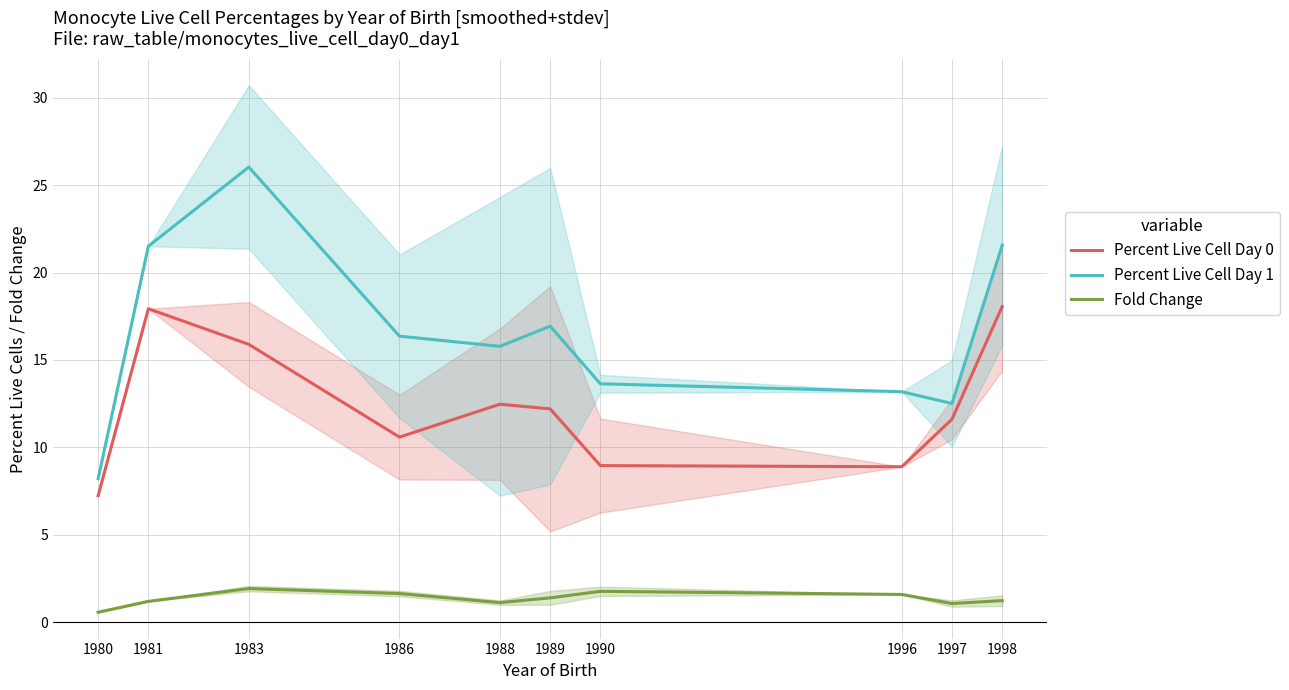

How many lines are shown in the chart?

3